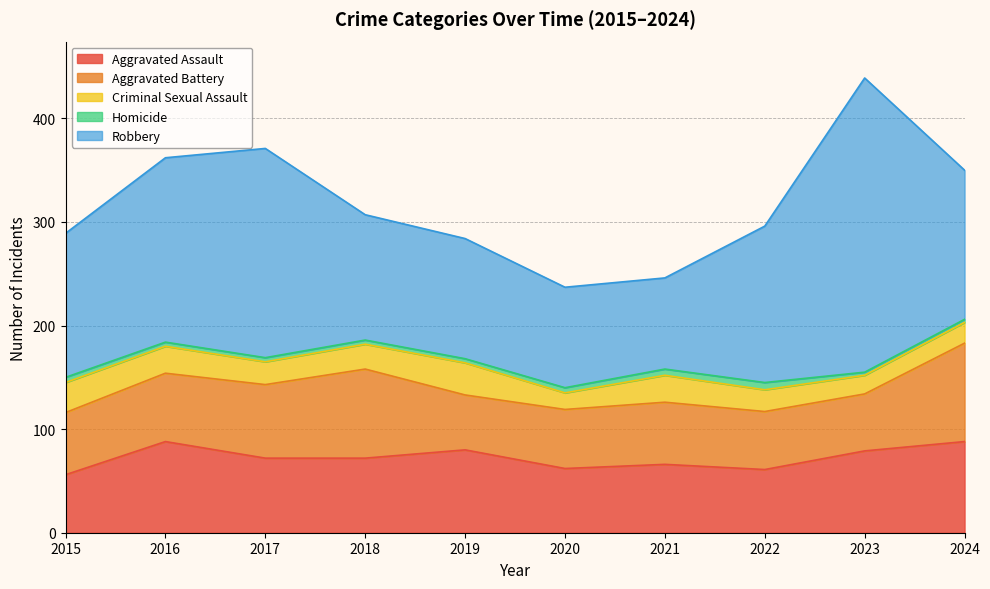

True or false: Homicide has more than 1 interior local peaks.

False